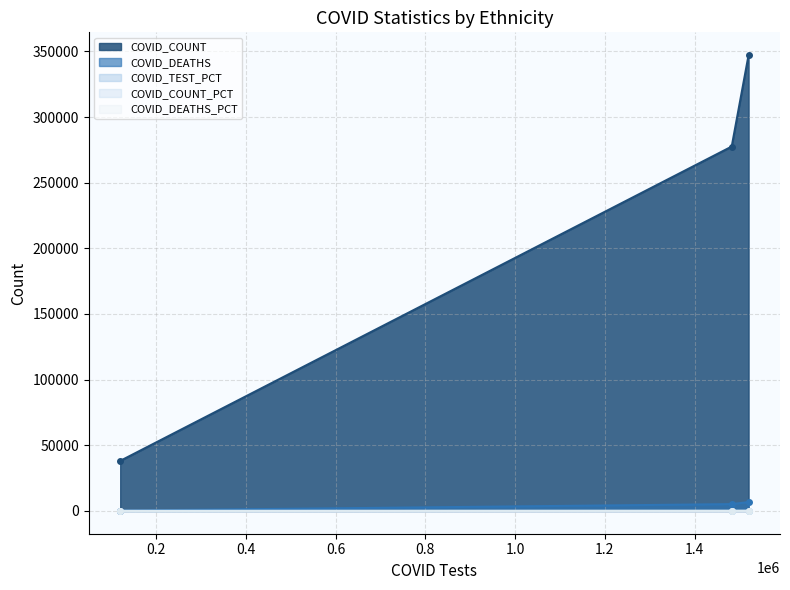

Does the chart have visible grid lines?

Yes